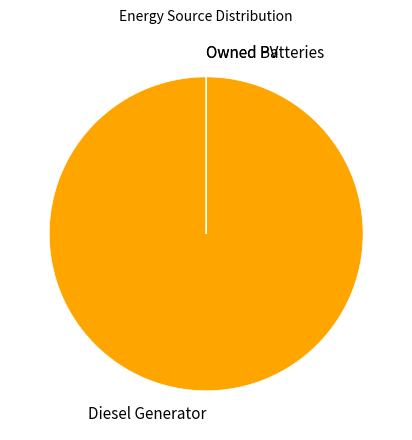

Which slice is the largest?

Diesel Generator